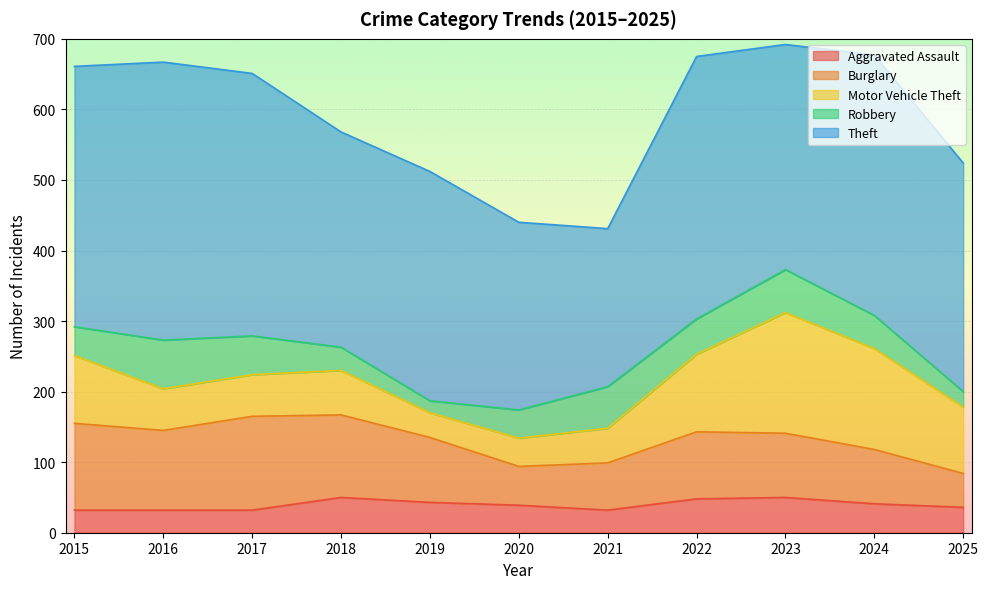

Reading left to right, list all the values displayed in this chart.

Aggravated Assault: 2015=32	2016=32	2017=32	2018=50	2019=43	2020=39	2021=32	2022=48	2023=50	2024=41	2025=36
Burglary: 2015=123	2016=113	2017=133	2018=117	2019=92	2020=55	2021=67	2022=95	2023=91	2024=77	2025=48
Motor Vehicle Theft: 2015=96	2016=59	2017=59	2018=63	2019=35	2020=40	2021=49	2022=110	2023=171	2024=143	2025=94
Robbery: 2015=41	2016=69	2017=55	2018=33	2019=17	2020=40	2021=59	2022=50	2023=61	2024=47	2025=22
Theft: 2015=369	2016=394	2017=372	2018=305	2019=325	2020=266	2021=224	2022=372	2023=319	2024=369	2025=324